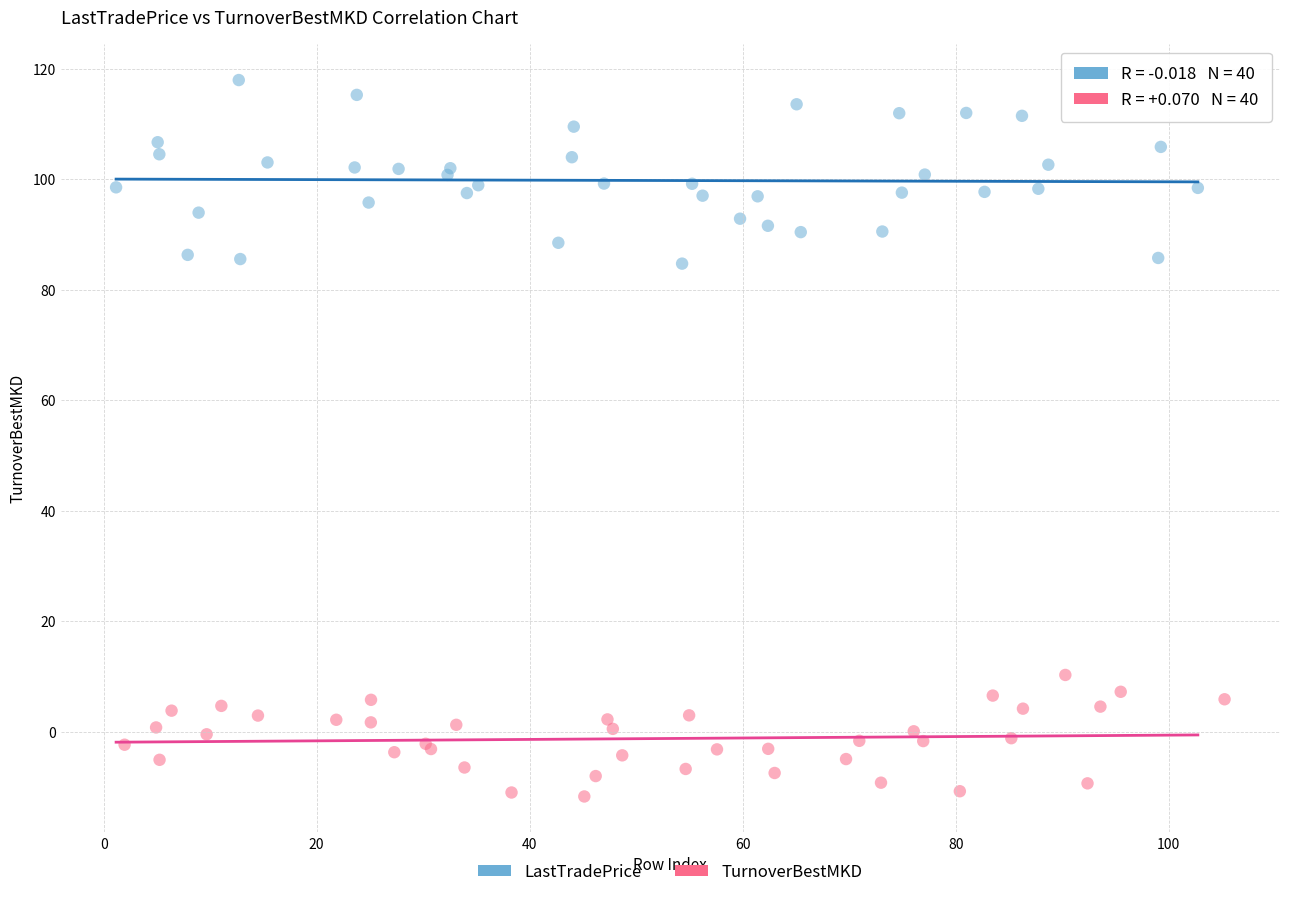

Which series reaches the maximum Y coordinate?

LastTradePrice